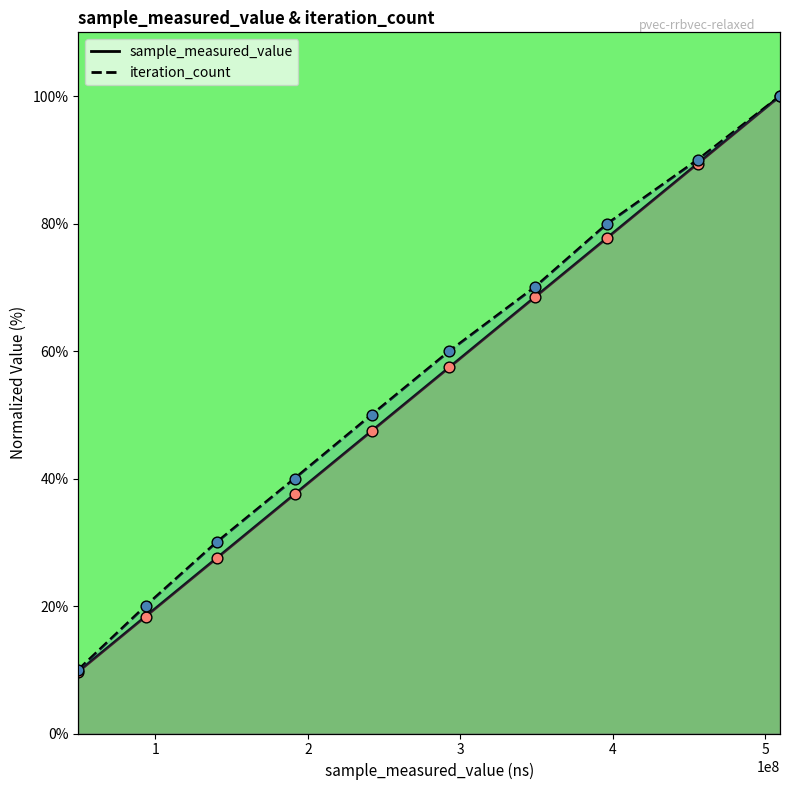

Which series has the largest total across all categories?

iteration_count